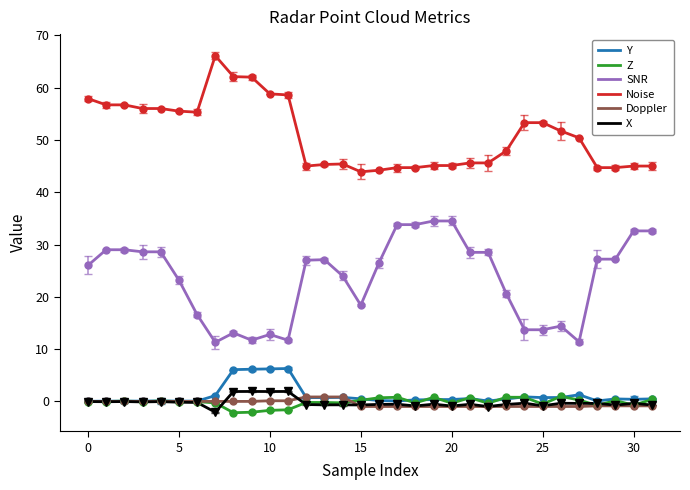

What is the maximum value for Y?

6.3